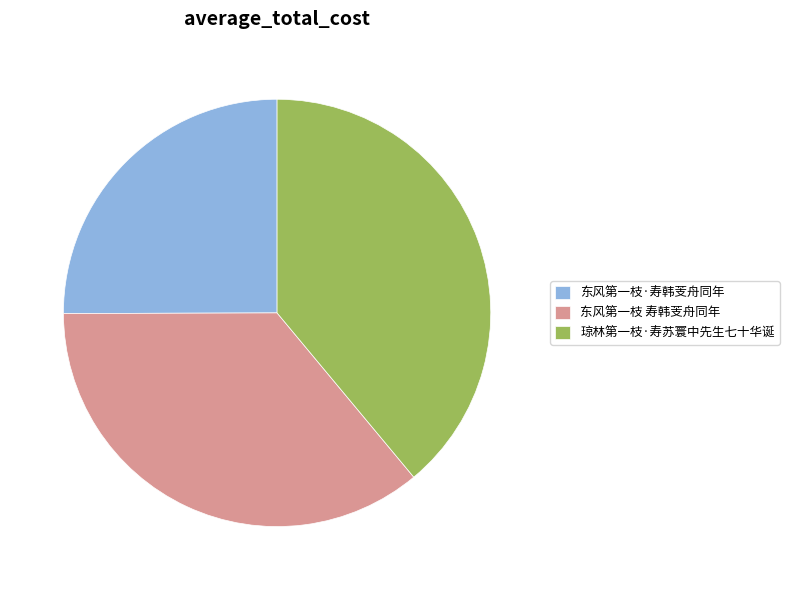

Combined, do 东风第一枝 寿韩芰舟同年 and 琼林第一枝·寿苏寰中先生七十华诞 account for over 50%?

Yes